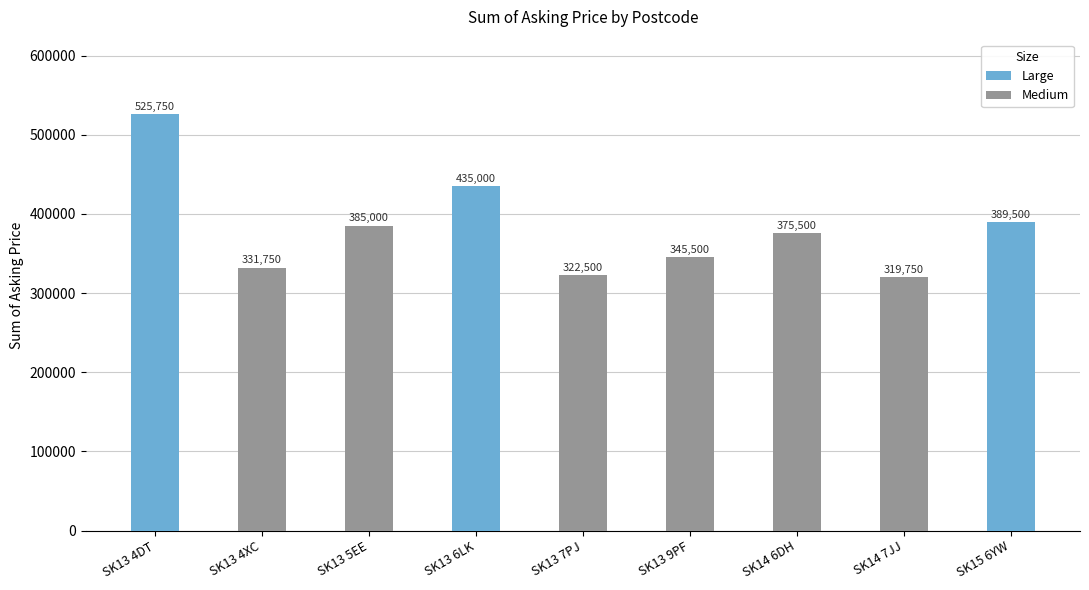

How many positive values does the Medium series have?

6